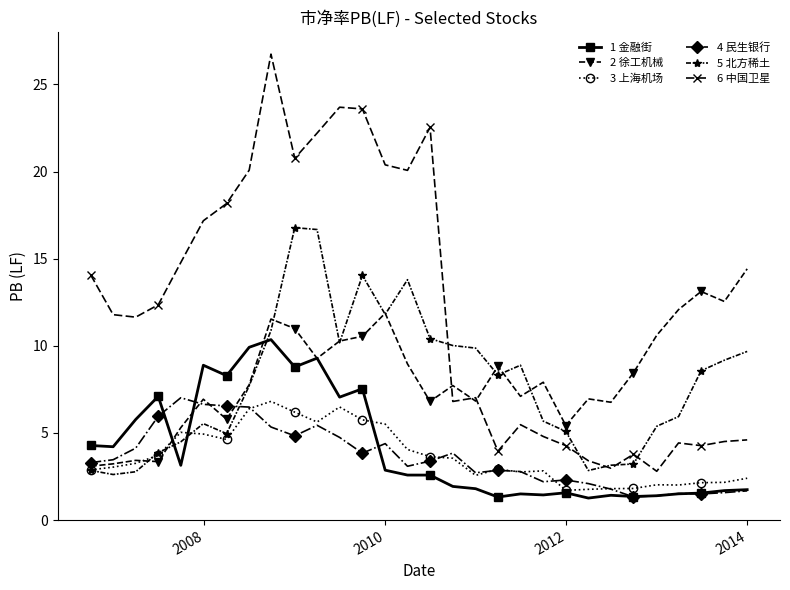

What are all the series names shown in the legend?

1 金融街, 2 徐工机械, 3 上海机场, 4 民生银行, 5 北方稀土, 6 中国卫星